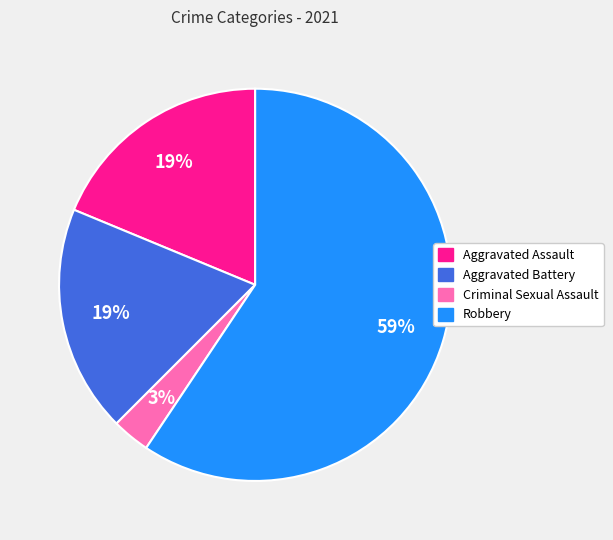

How many segments does this pie chart have?

4